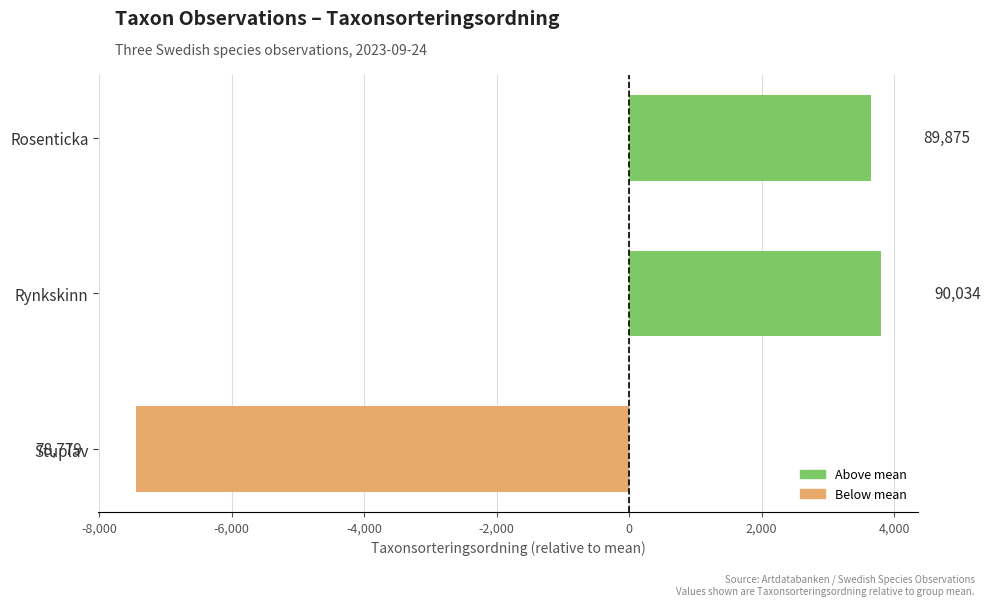

How many bars are there in total?

3